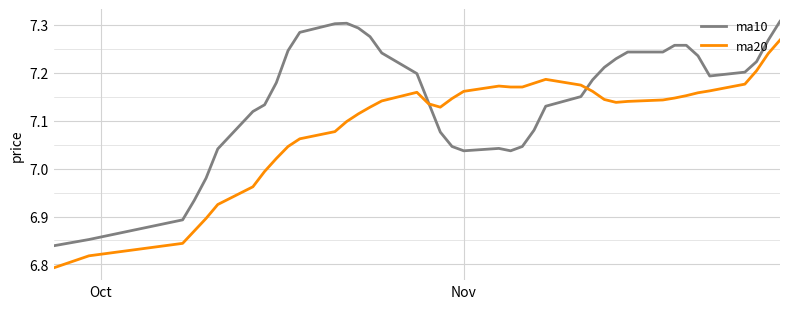

Does the chart display data point markers on the line(s)?

No